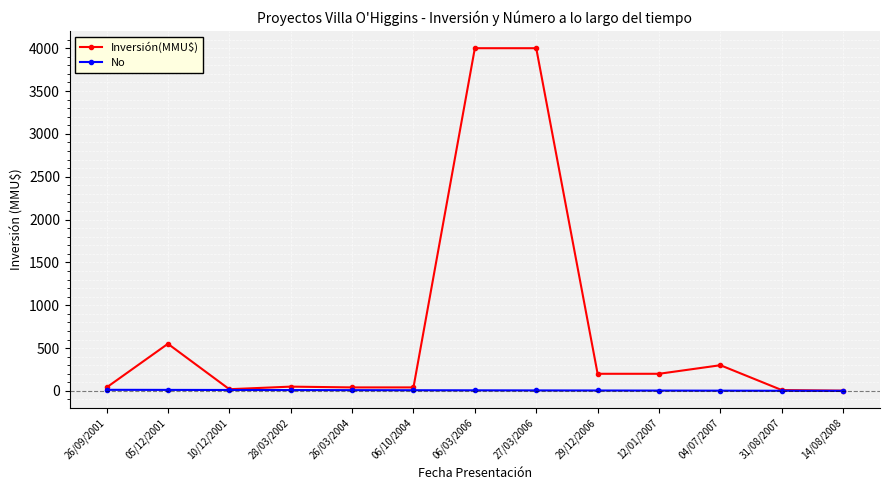

What is the maximum value for Inversión(MMU$)?

4000.0